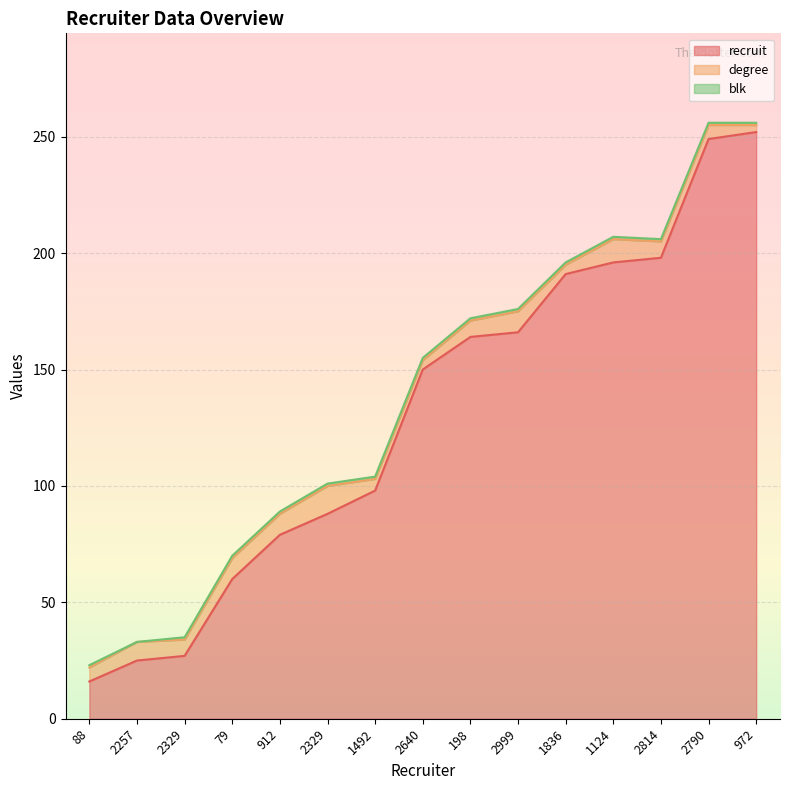

Reading right to left, list all the values displayed in this chart.

recruit: 972=252	2790=249	2814=198	1124=196	1836=191	2999=166	198=164	2640=150	1492=98	2329=88	912=79	79=60	2329=27	2257=25	88=16
degree: 972=3	2790=6	2814=7	1124=10	1836=4	2999=9	198=7	2640=4	1492=5	2329=12	912=9	79=9	2329=7	2257=8	88=6
blk: 972=1	2790=1	2814=1	1124=1	1836=1	2999=1	198=1	2640=1	1492=1	2329=1	912=1	79=1	2329=1	2257=0	88=1